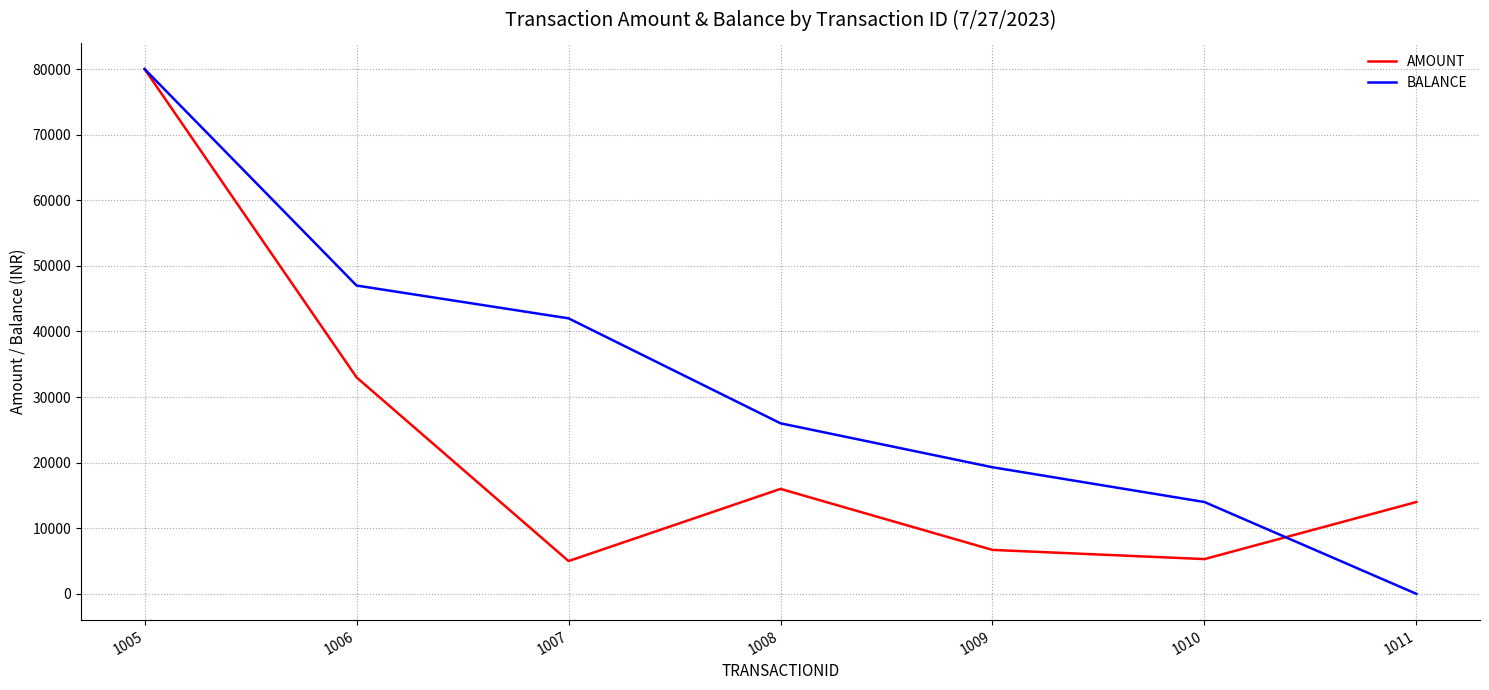

What is the sum of all BALANCE values?

228300